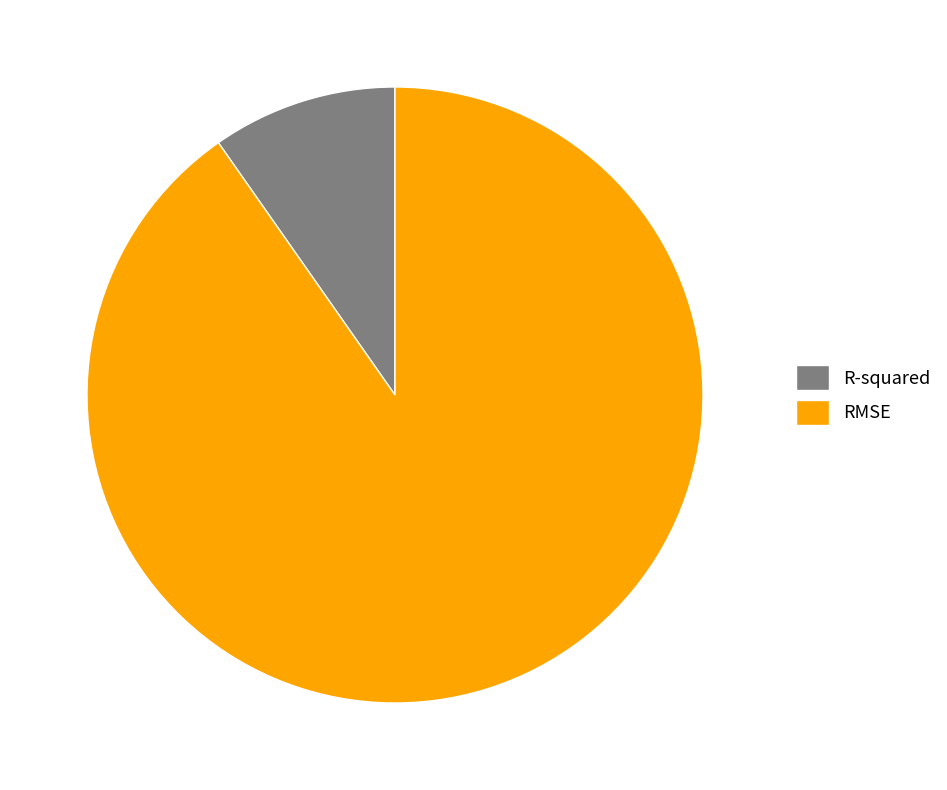

Which slice is the largest?

RMSE